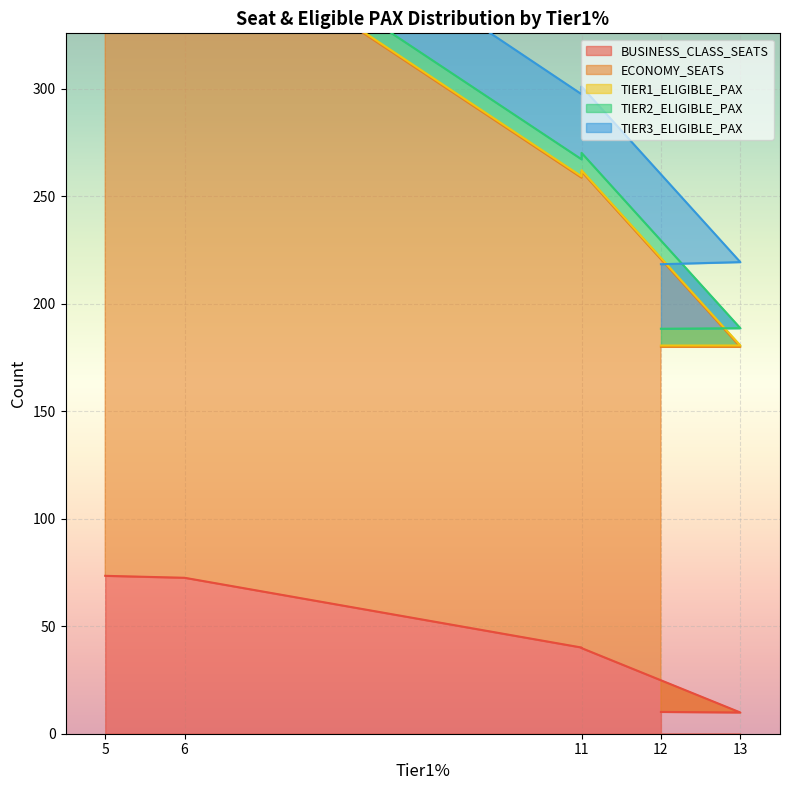

The ECONOMY_SEATS series shows 437.1 at 6. True or false?

False